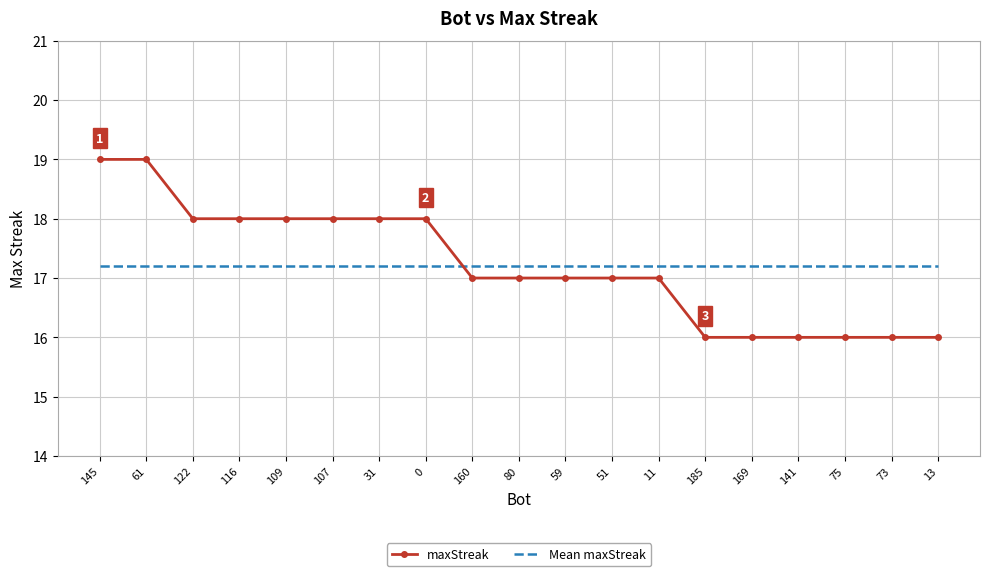

Reading right to left, what are all the values shown in this chart?

maxStreak: 13=16.0	73=16.0	75=16.0	141=16.0	169=16.0	185=16.0	11=17.0	51=17.0	59=17.0	80=17.0	160=17.0	0=18.0	31=18.0	107=18.0	109=18.0	116=18.0	122=18.0	61=19.0	145=19.0
Mean maxStreak: 13=17.2	73=17.2	75=17.2	141=17.2	169=17.2	185=17.2	11=17.2	51=17.2	59=17.2	80=17.2	160=17.2	0=17.2	31=17.2	107=17.2	109=17.2	116=17.2	122=17.2	61=17.2	145=17.2